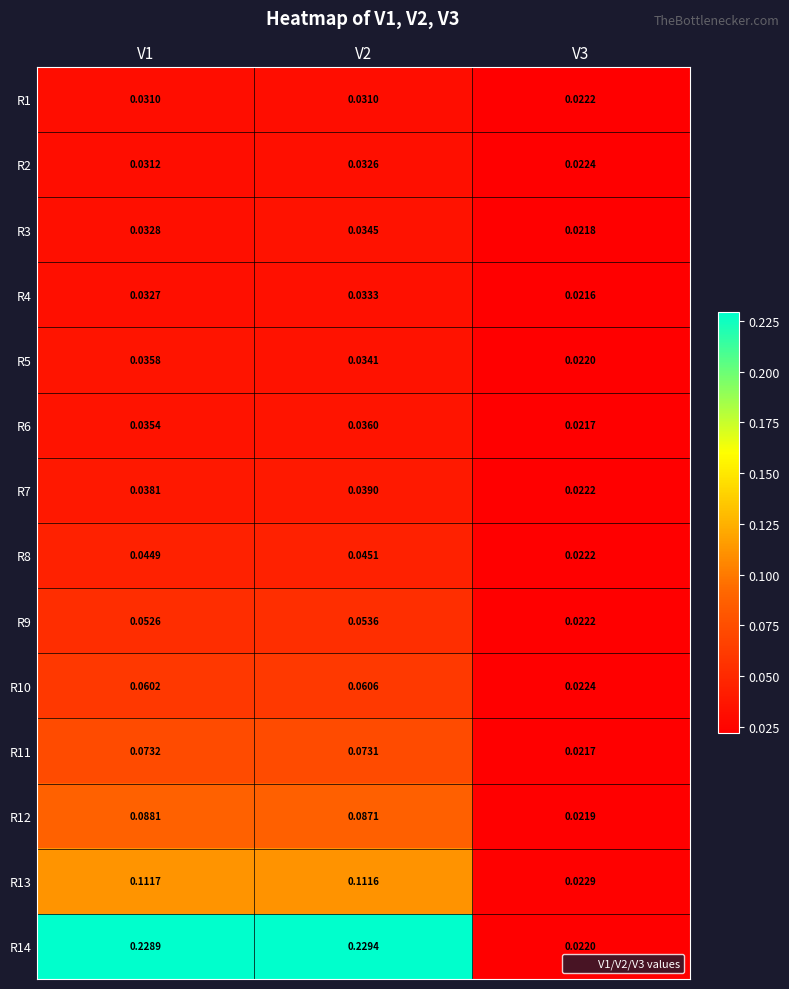

Is the value of R12 at V2 greater than the value of R5 at V3?

Yes